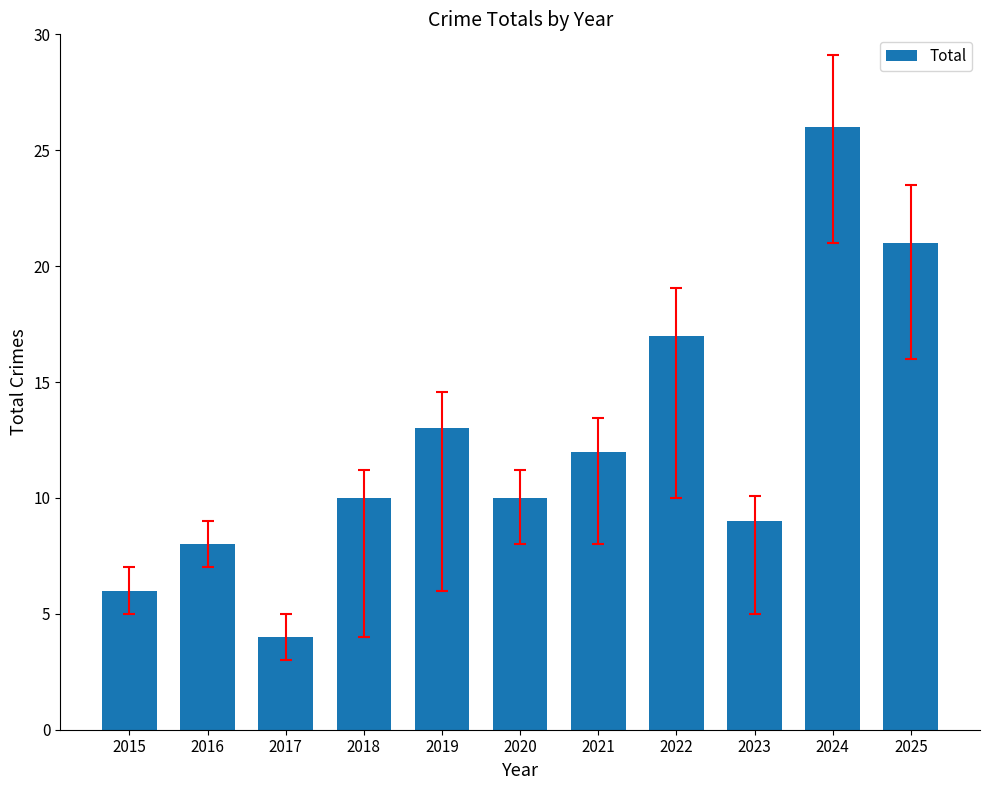

Reading right to left, what are all the values shown in this chart?

21	26	9	17	12	10	13	10	4	8	6